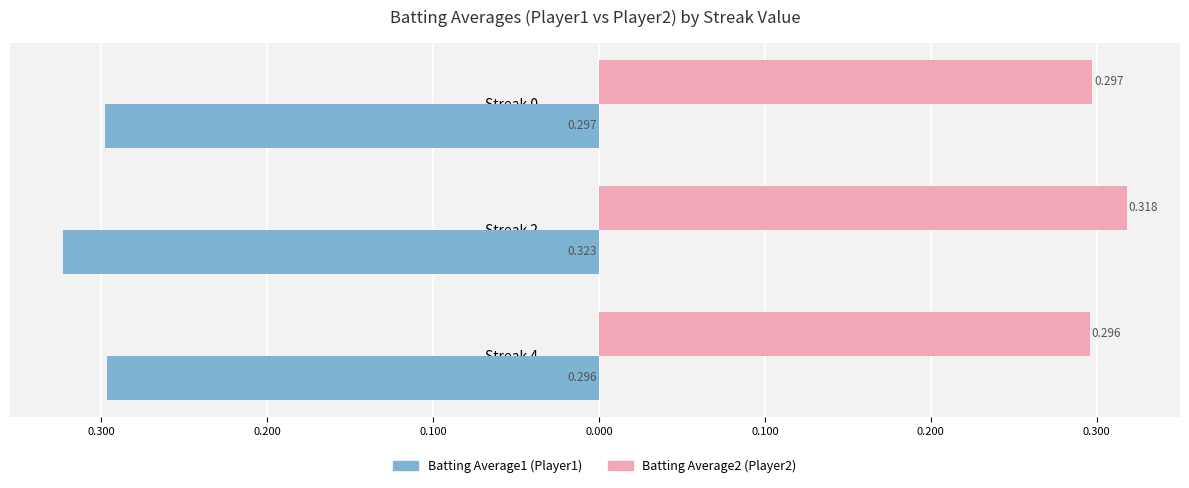

What is the value of the Batting Average2 bar at the 1st from the left?

0.3